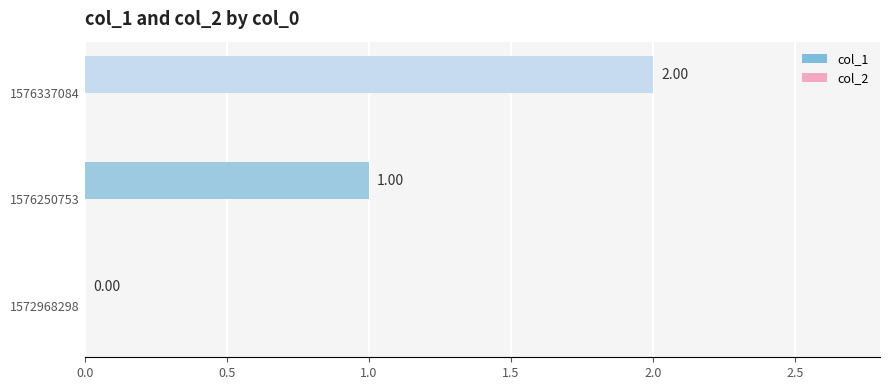

What is the change in value from 1576250753 to 1576337084?

+1